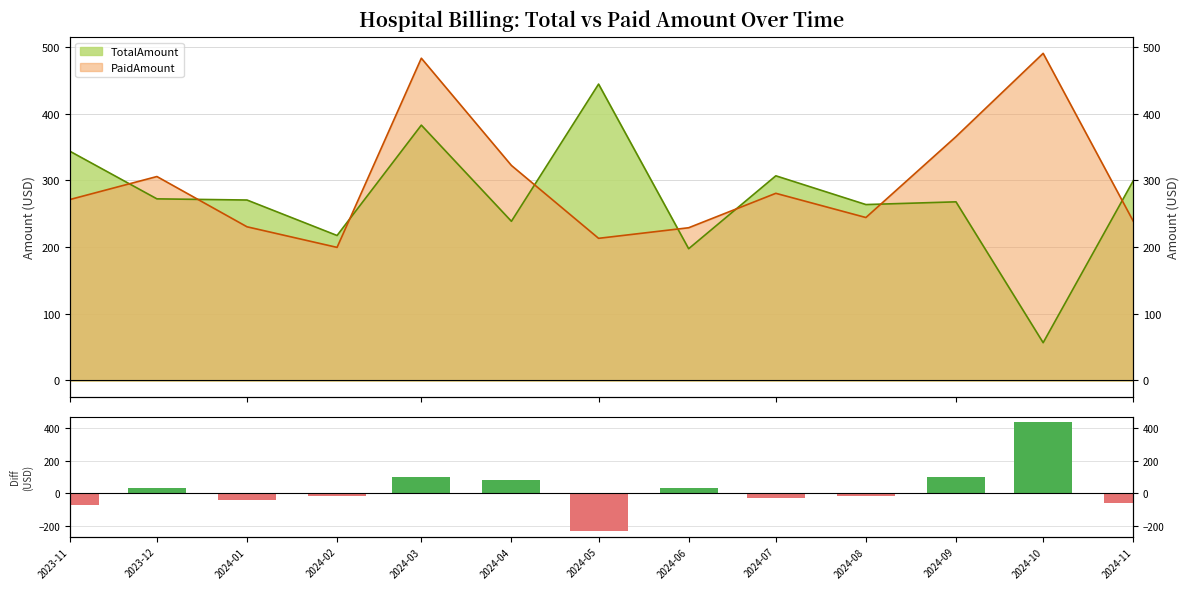

Count the number of categories in the chart.

13